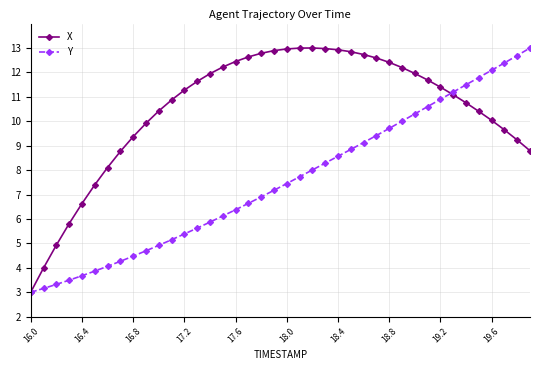

What is the value of the X point at the 19th from the left?

12.8